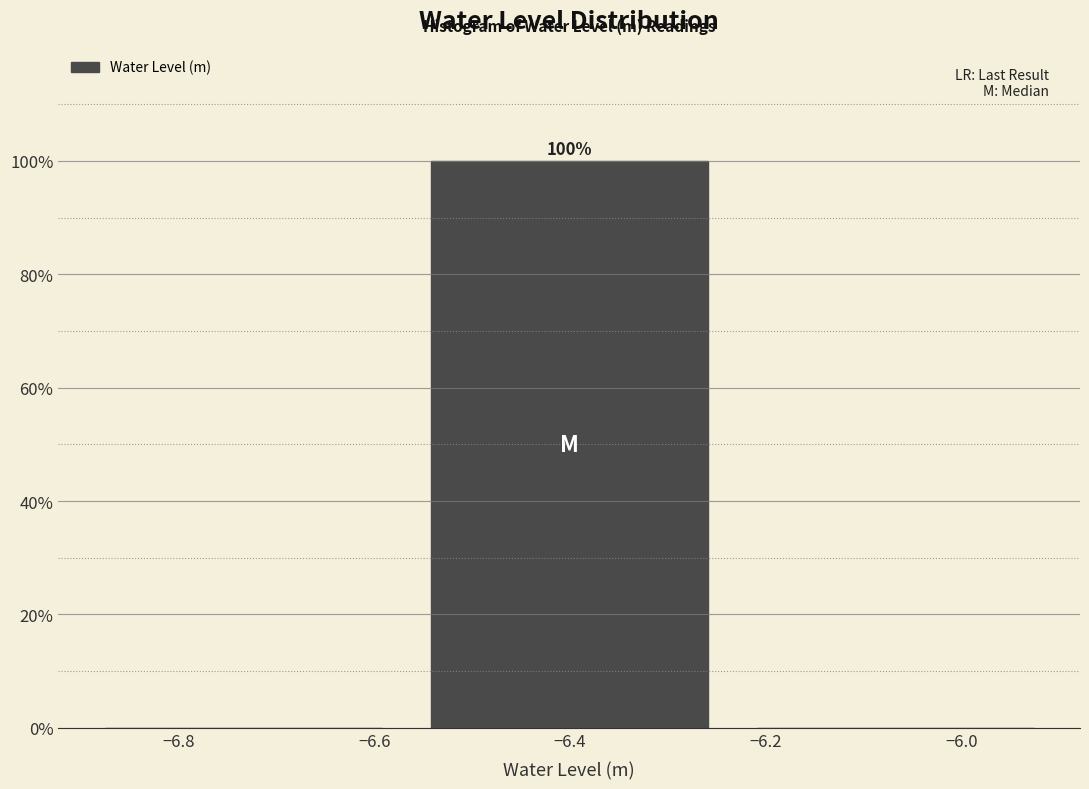

Over which range of the x-axis is the bar tallest?

-6.56 to -6.24